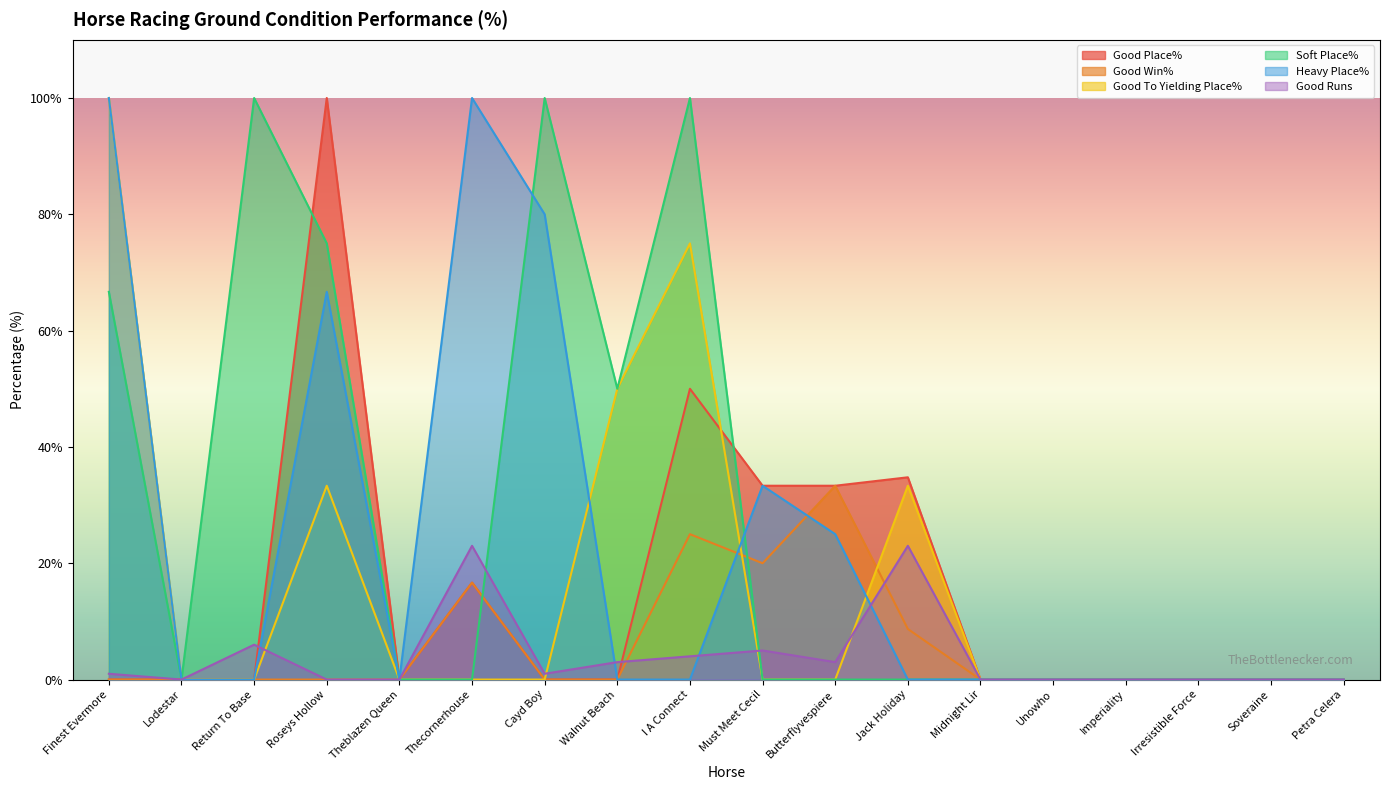

Does the chart have visible grid lines?

No